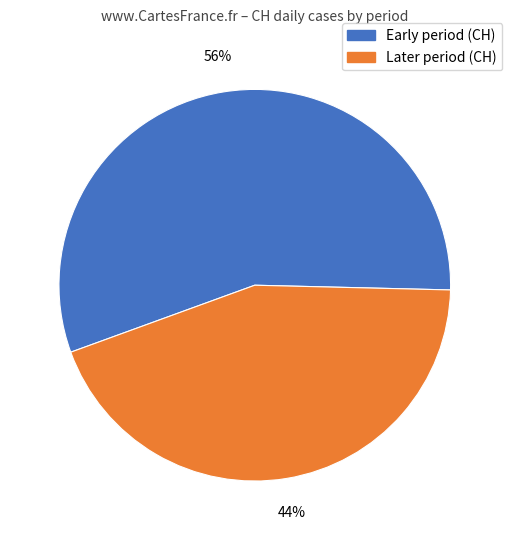

Is there a majority slice in this chart?

Yes